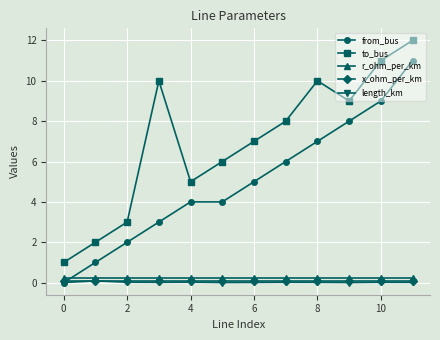

How many lines are shown in the chart?

5